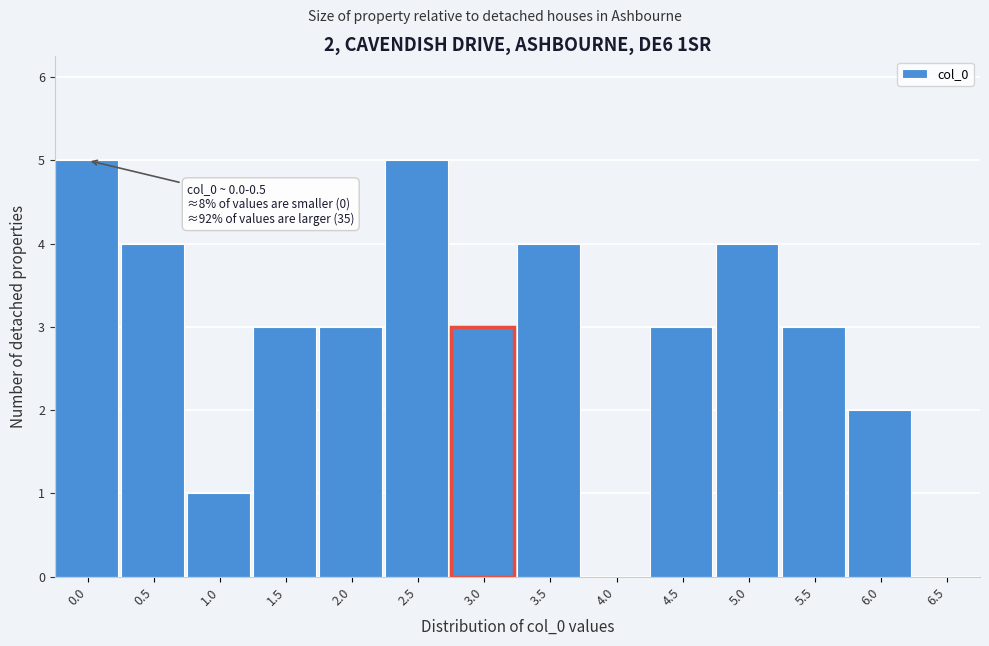

Reading left to right, transcribe all the data shown in this chart.

0.0=5	0.5=4	1.0=1	1.5=3	2.0=3	2.5=5	3.0=3	3.5=4	4.0=0	4.5=3	5.0=4	5.5=3	6.0=2	6.5=0